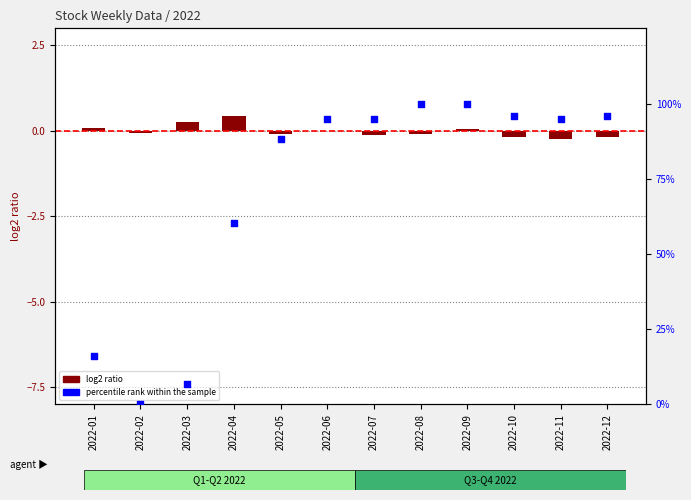

What are all the series names shown in the legend?

log2 ratio, percentile rank within the sample